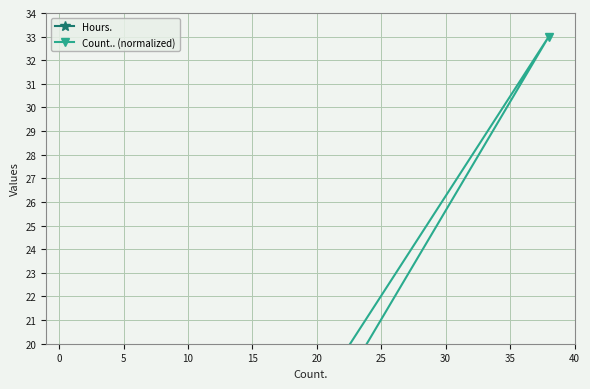

Which series has the largest total across all categories?

Count.. (normalized)